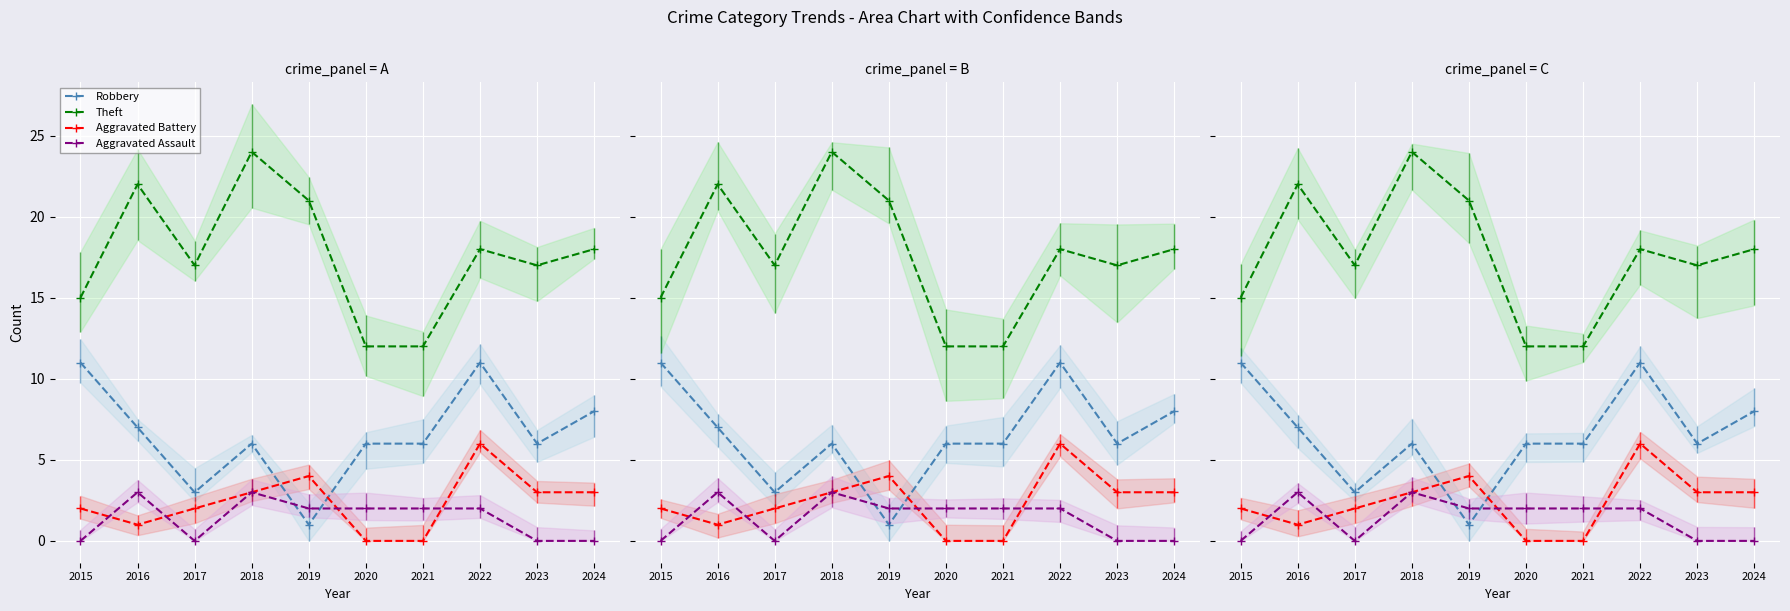

What is the highest value of the Aggravated Assault series?

3